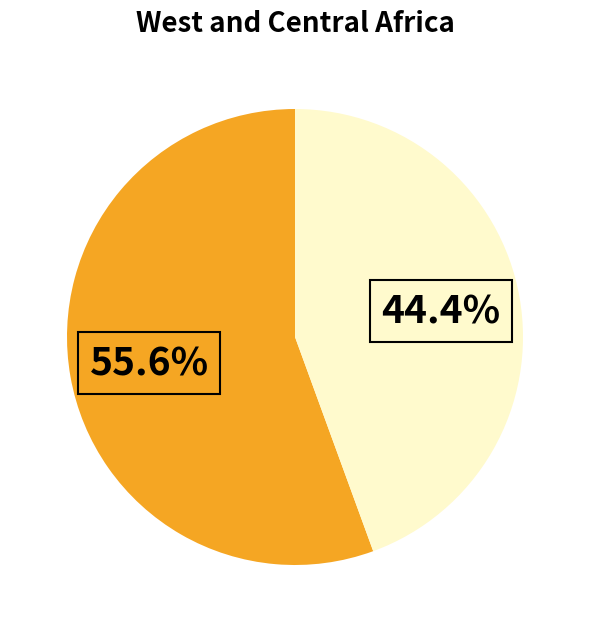

Does any single category account for the majority?

Yes